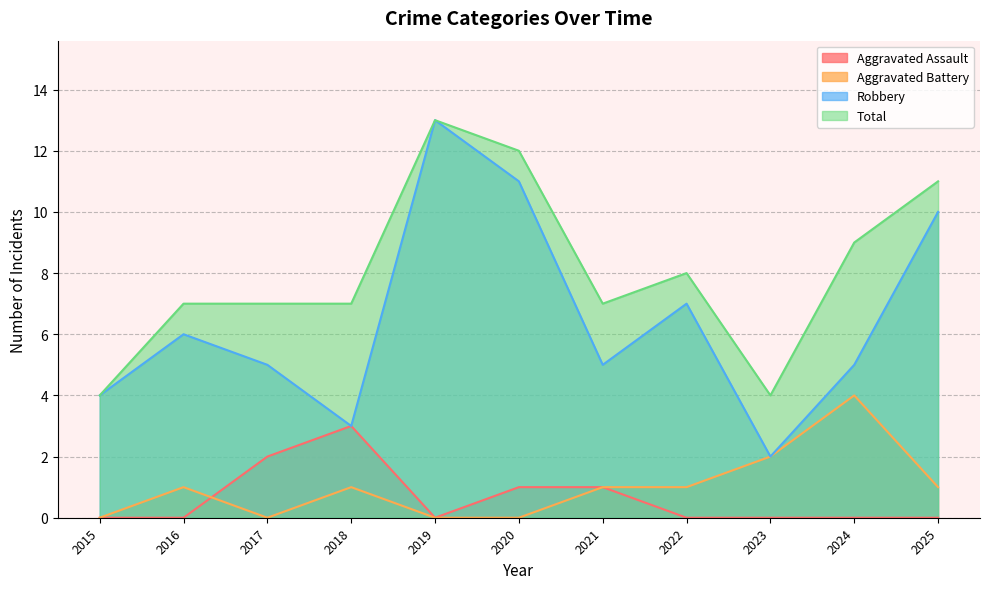

The Aggravated Battery series shows -3 at 2015. True or false?

False